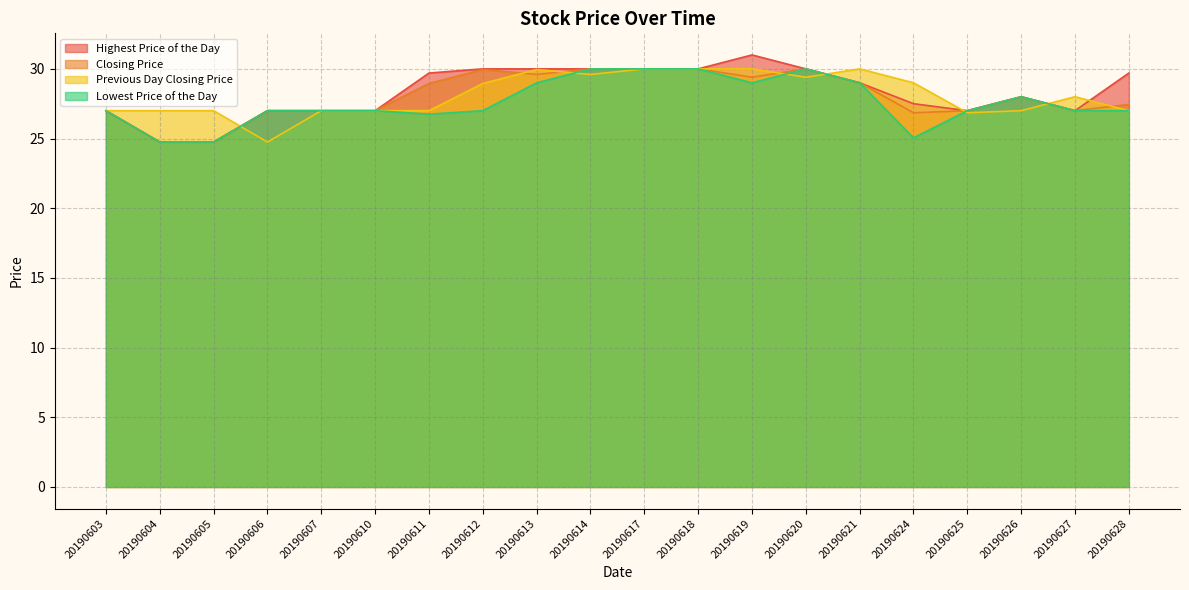

Reading left to right, extract all data points from this chart.

Highest Price of the Day: 27.0	24.8	24.8	27.0	27.0	27.0	29.7	30.0	30.0	30.0	30.0	30.0	31.0	30.0	29.0	27.5	27.0	28.0	27.0	29.7
Closing Price: 27.0	24.8	24.8	27.0	27.0	27.0	28.9	29.9	29.6	30.0	30.0	30.0	29.4	30.0	29.0	26.9	27.0	28.0	27.0	27.4
Previous Day Closing Price: 27.0	27.0	27.0	24.8	27.0	27.0	27.0	28.9	29.9	29.6	30.0	30.0	30.0	29.4	30.0	29.0	26.9	27.0	28.0	27.0
Lowest Price of the Day: 27.0	24.8	24.8	27.0	27.0	27.0	26.8	27.0	29.0	30.0	30.0	30.0	29.0	30.0	29.0	25.1	27.0	28.0	27.0	27.0